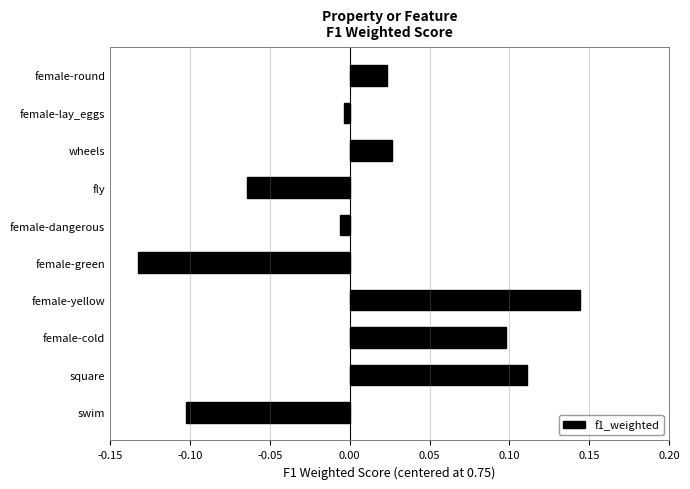

How many series are shown in this chart?

1